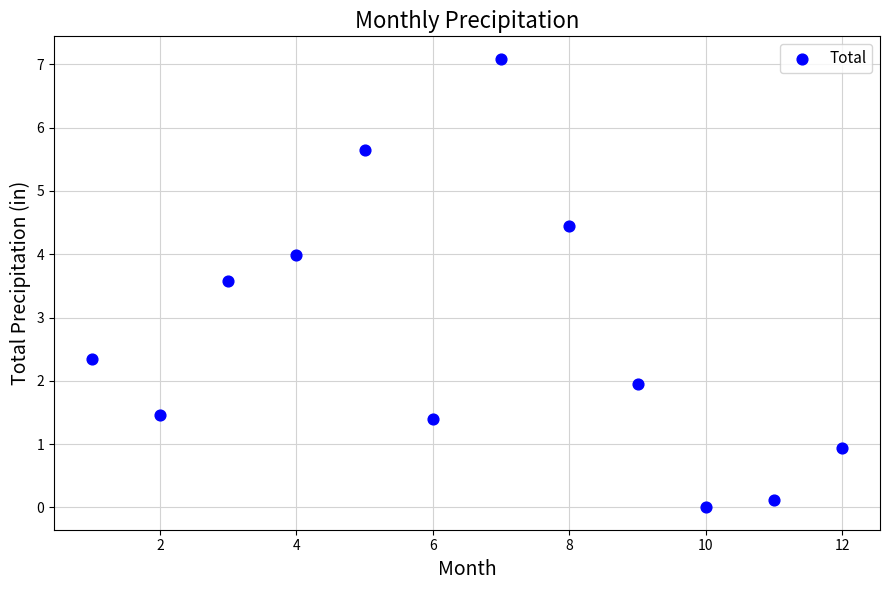

What is the range of X values (max minus min)?

11.0